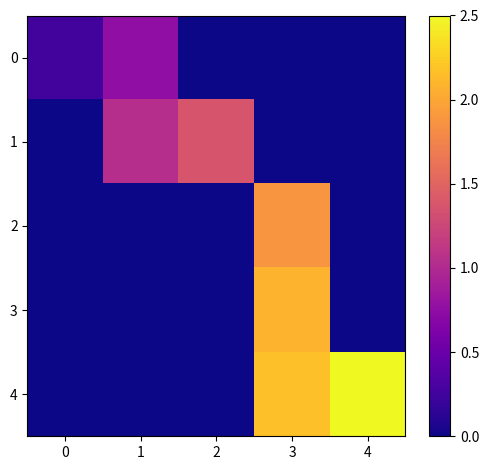

At 0, list the series in order from smallest to largest.

1, 2, 3, 4, 0